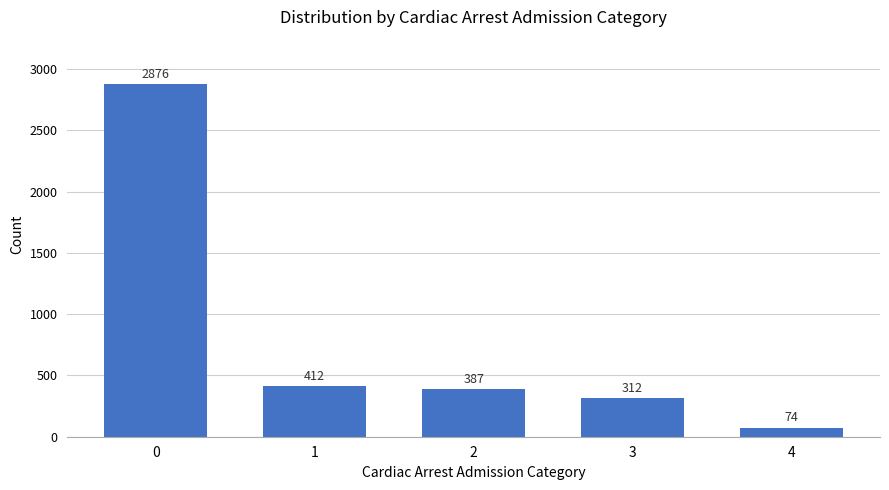

What is the change in value from 2 to 3?

-75